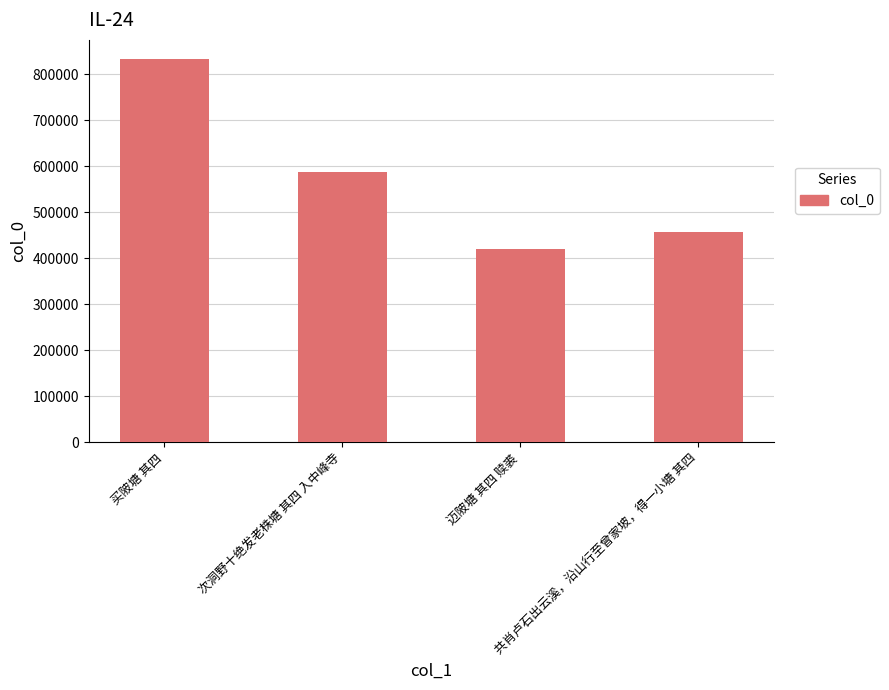

What is the label of the 3rd bar from the right?

次洞野十绝发老株塘 其四 入中峰寺